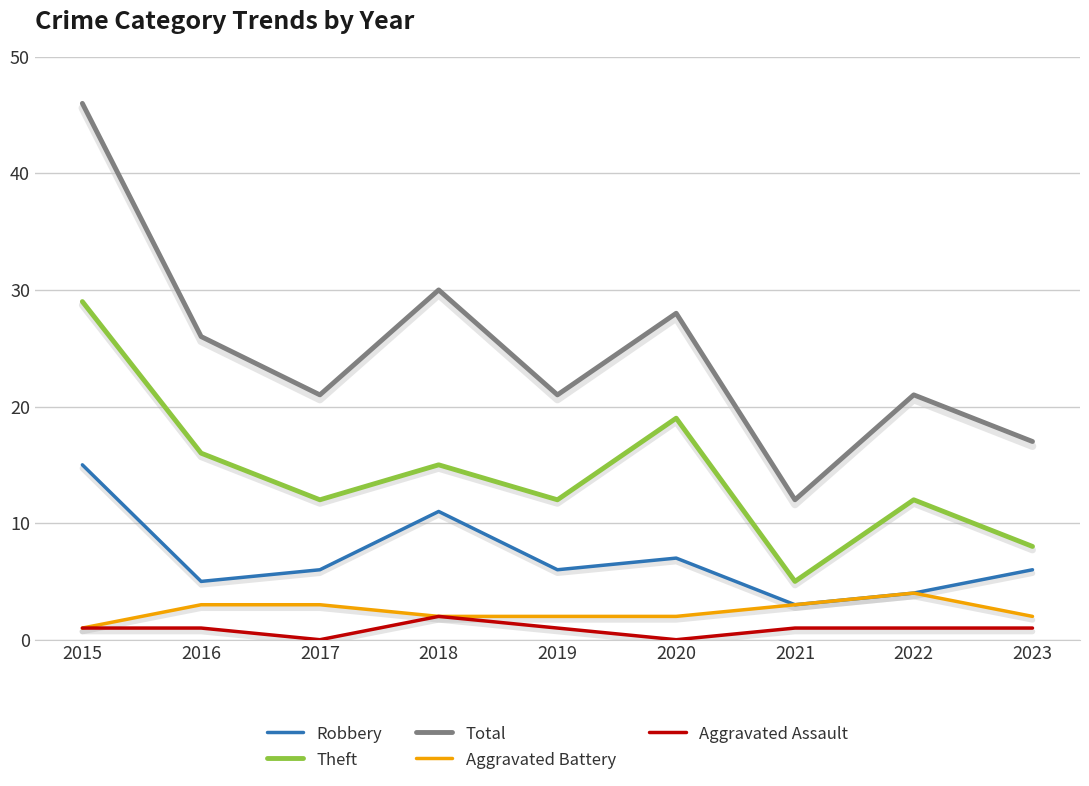

What is the approximate value of Robbery at 2016, to the nearest 5?

5